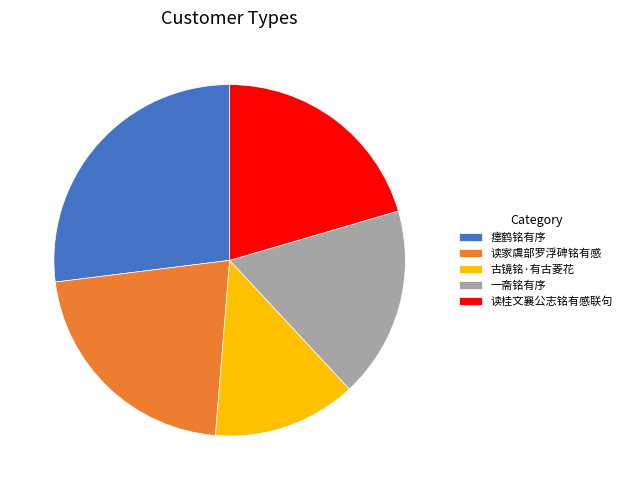

Do 读桂文襄公志铭有感联句 and 读家虞部罗浮碑铭有感 together represent more than half of the pie?

No